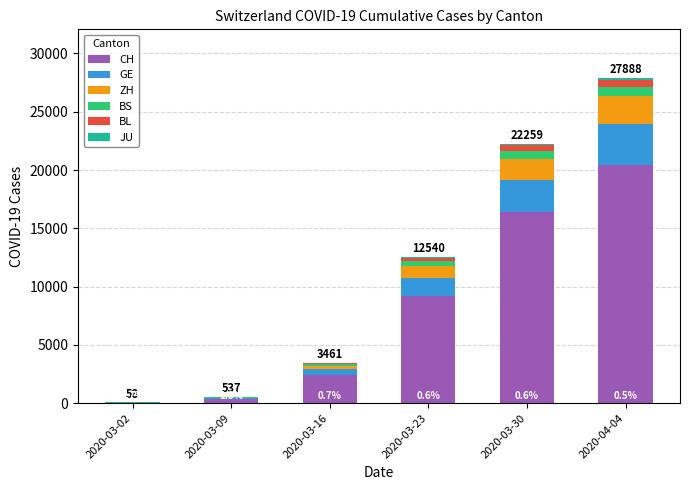

What is the maximum value for CH?

20418